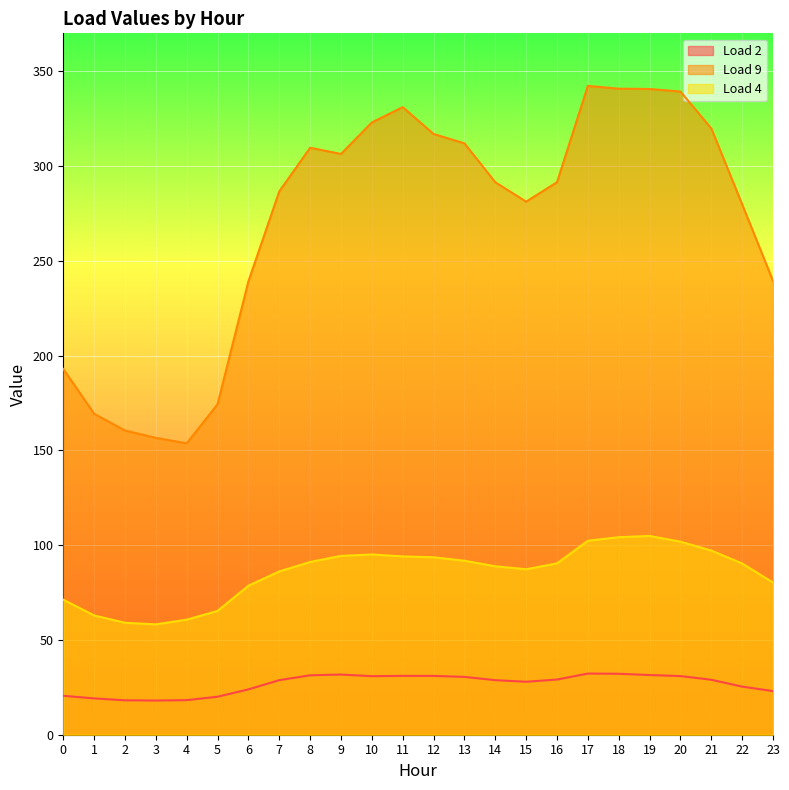

Does the chart display data point markers on the line(s)?

No